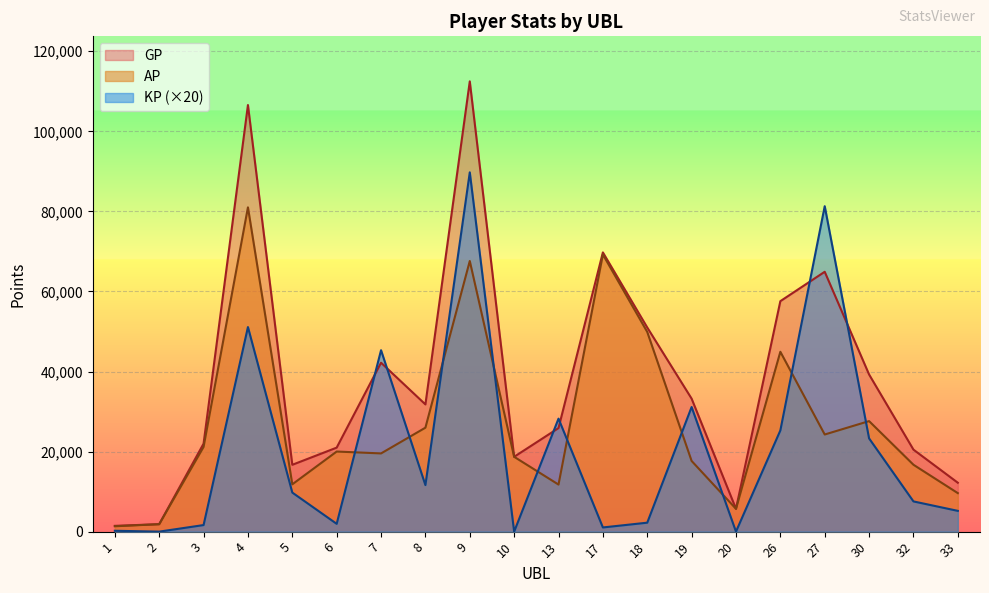

List the series in order of their overall mean, highest first.

GP, AP, KP (×20)